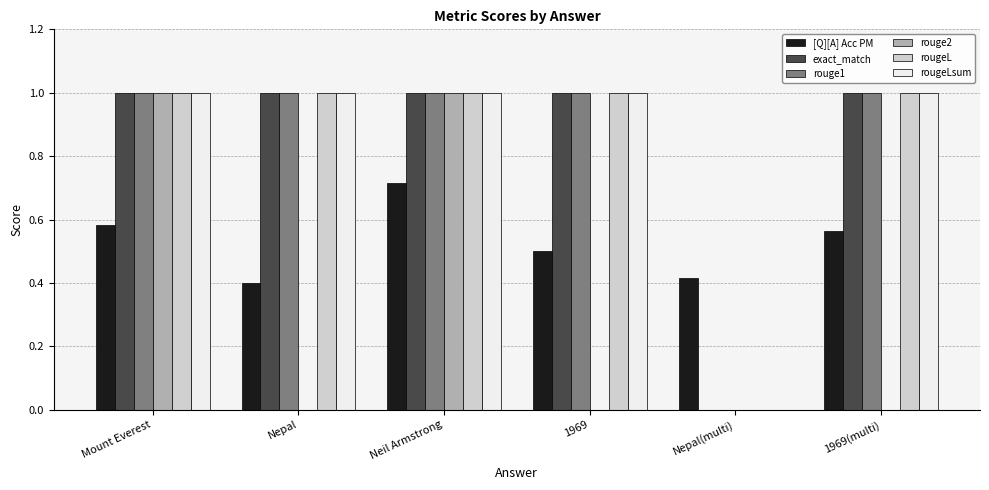

Is the value of [Q][A] Acc PM at 1969(multi) greater than the value of rouge2 at 1969?

Yes